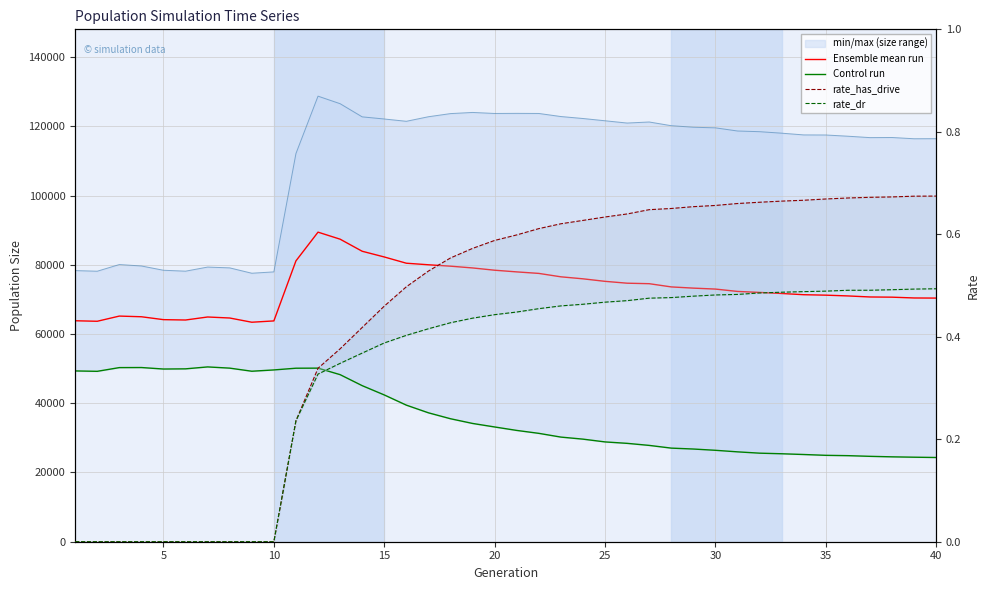

The value of rate_has_drive at 5 is 0.5. True or false?

False